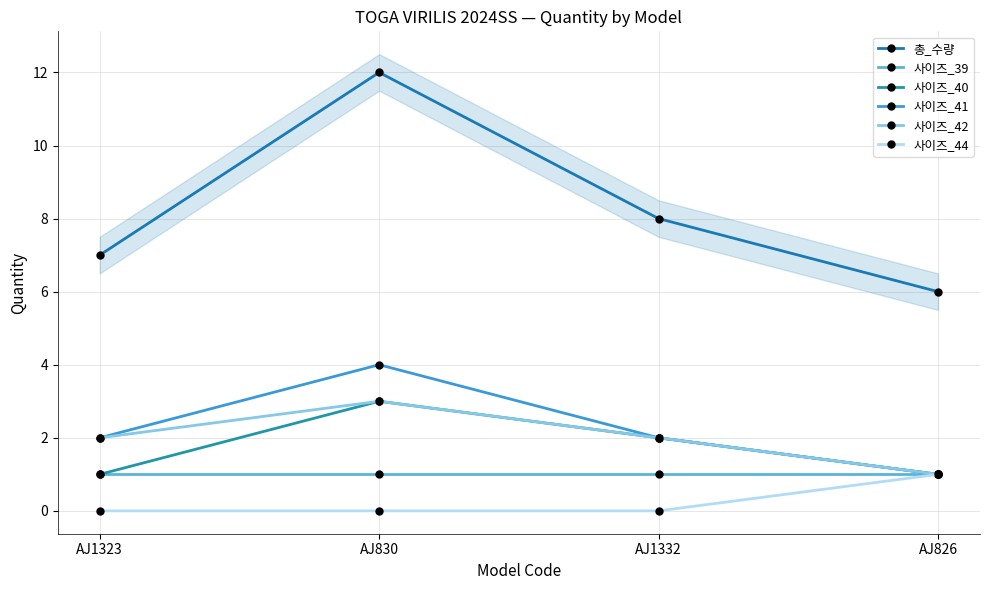

What position from the left is AJ826?

4